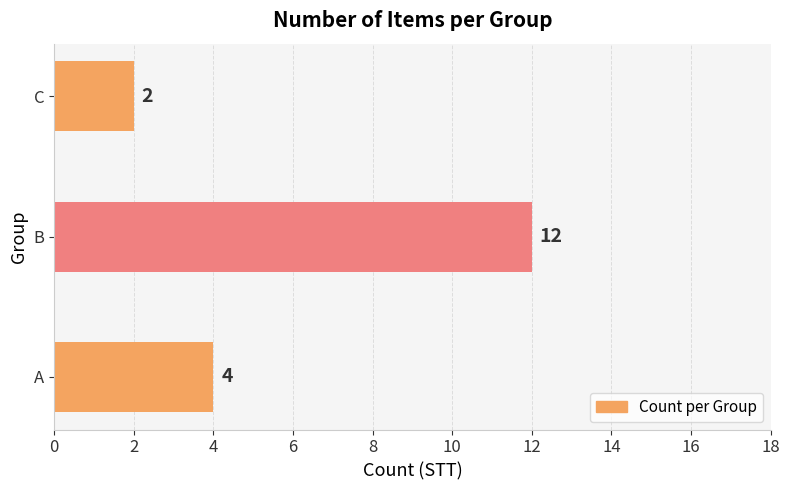

The value at A is 4. True or false?

True